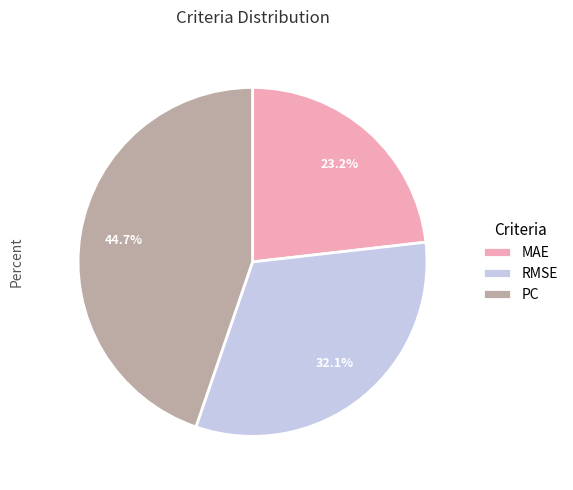

What is the total percentage of RMSE and PC?

76.8%